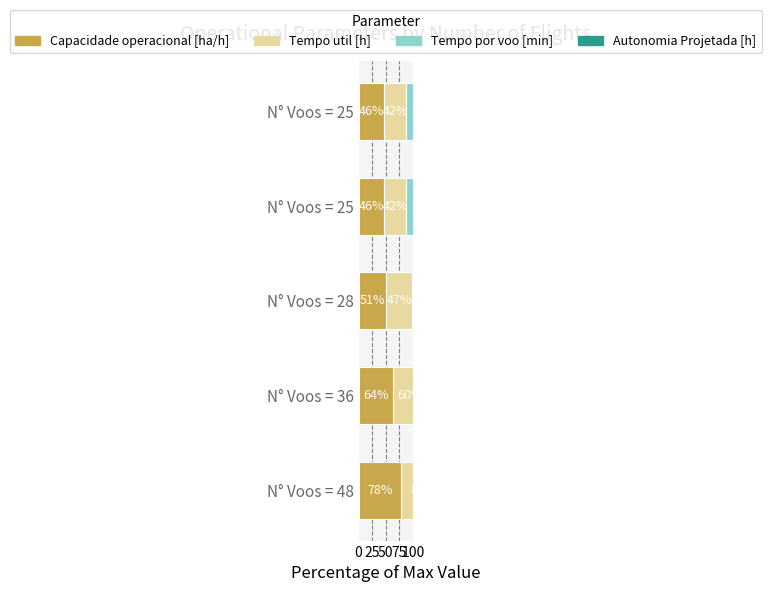

What are all the series names shown in the legend?

Capacidade operacional [ha/h], Tempo util [h], Tempo por voo [min], Autonomia Projetada [h]